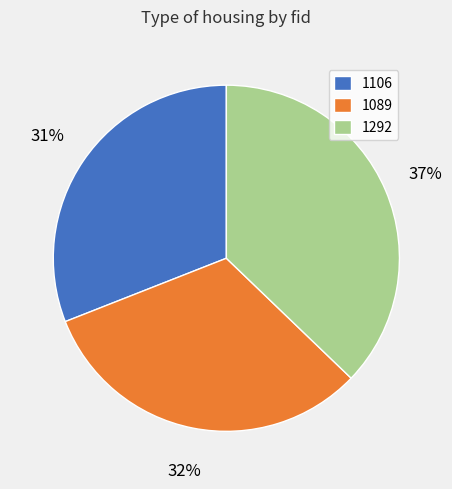

To the nearest percent, what portion does 1089 represent?

32%